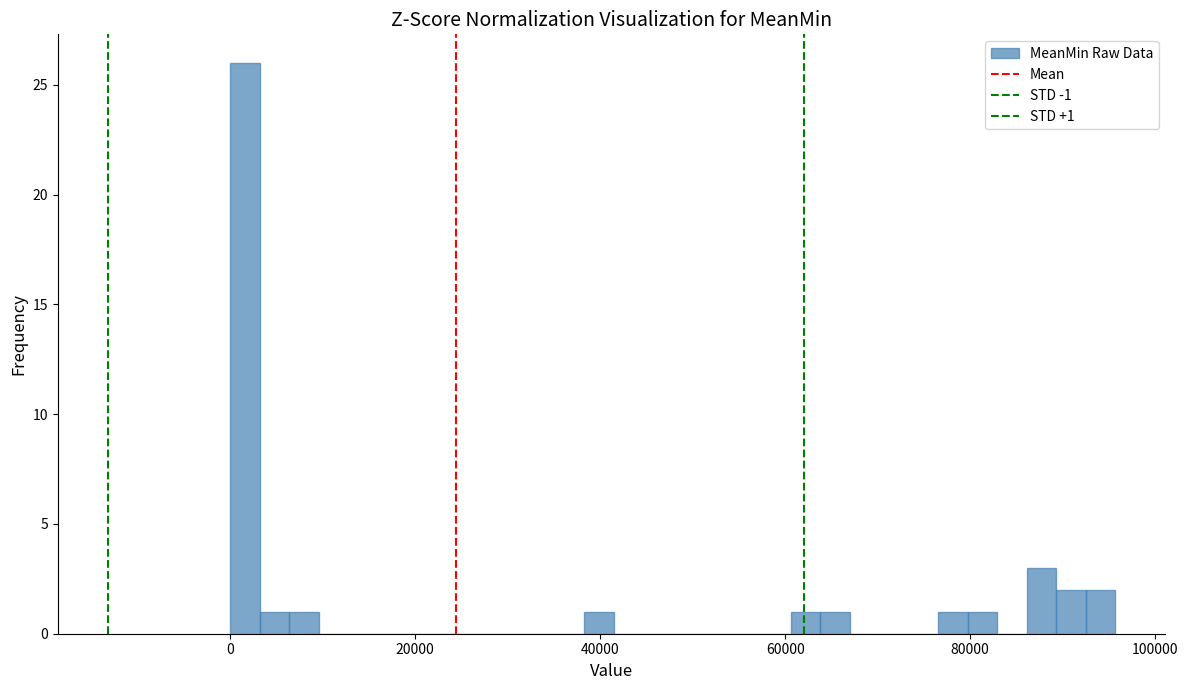

Read against the x-axis, roughly where is the centre of the tallest bar?

2000